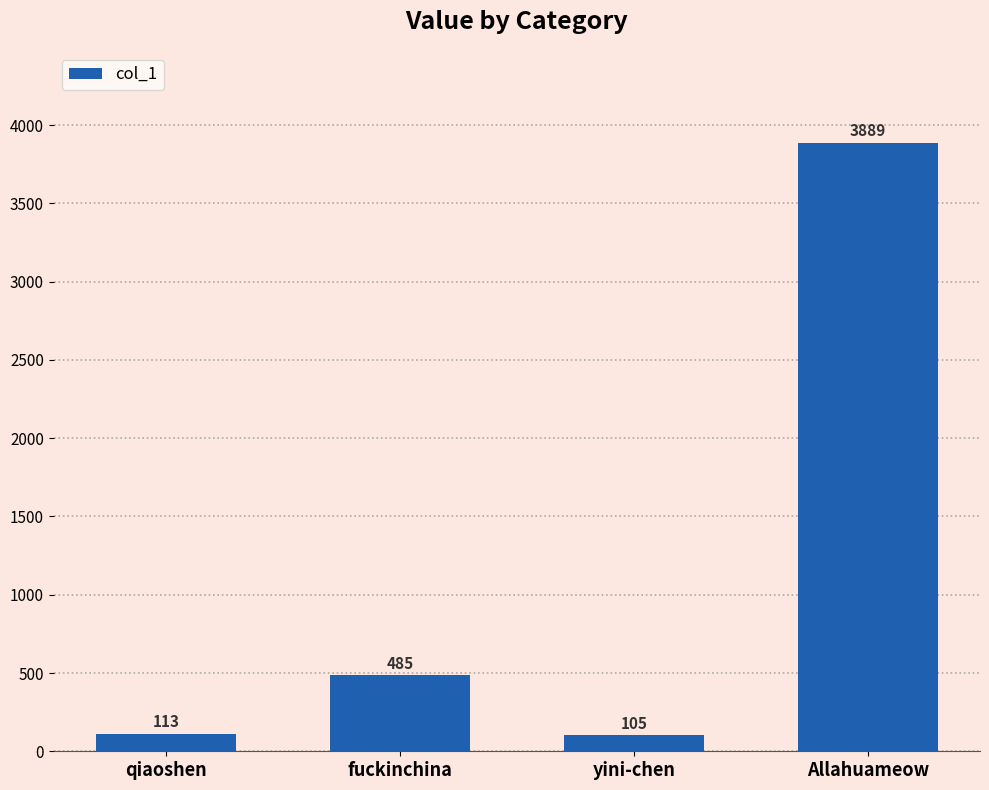

The chart shows a value of 3889 at Allahuameow. True or false?

True